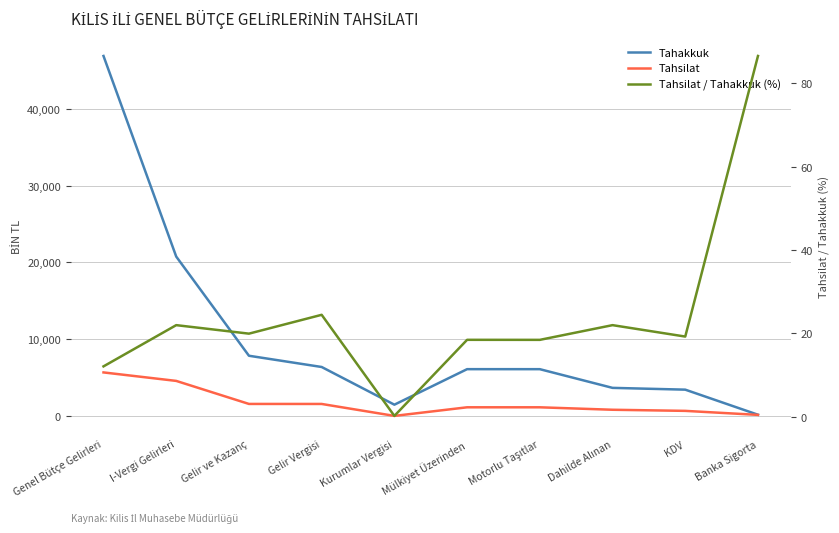

List the series in order of their overall mean, lowest first.

Tahsilat / Tahakkuk (%), Tahsilat, Tahakkuk